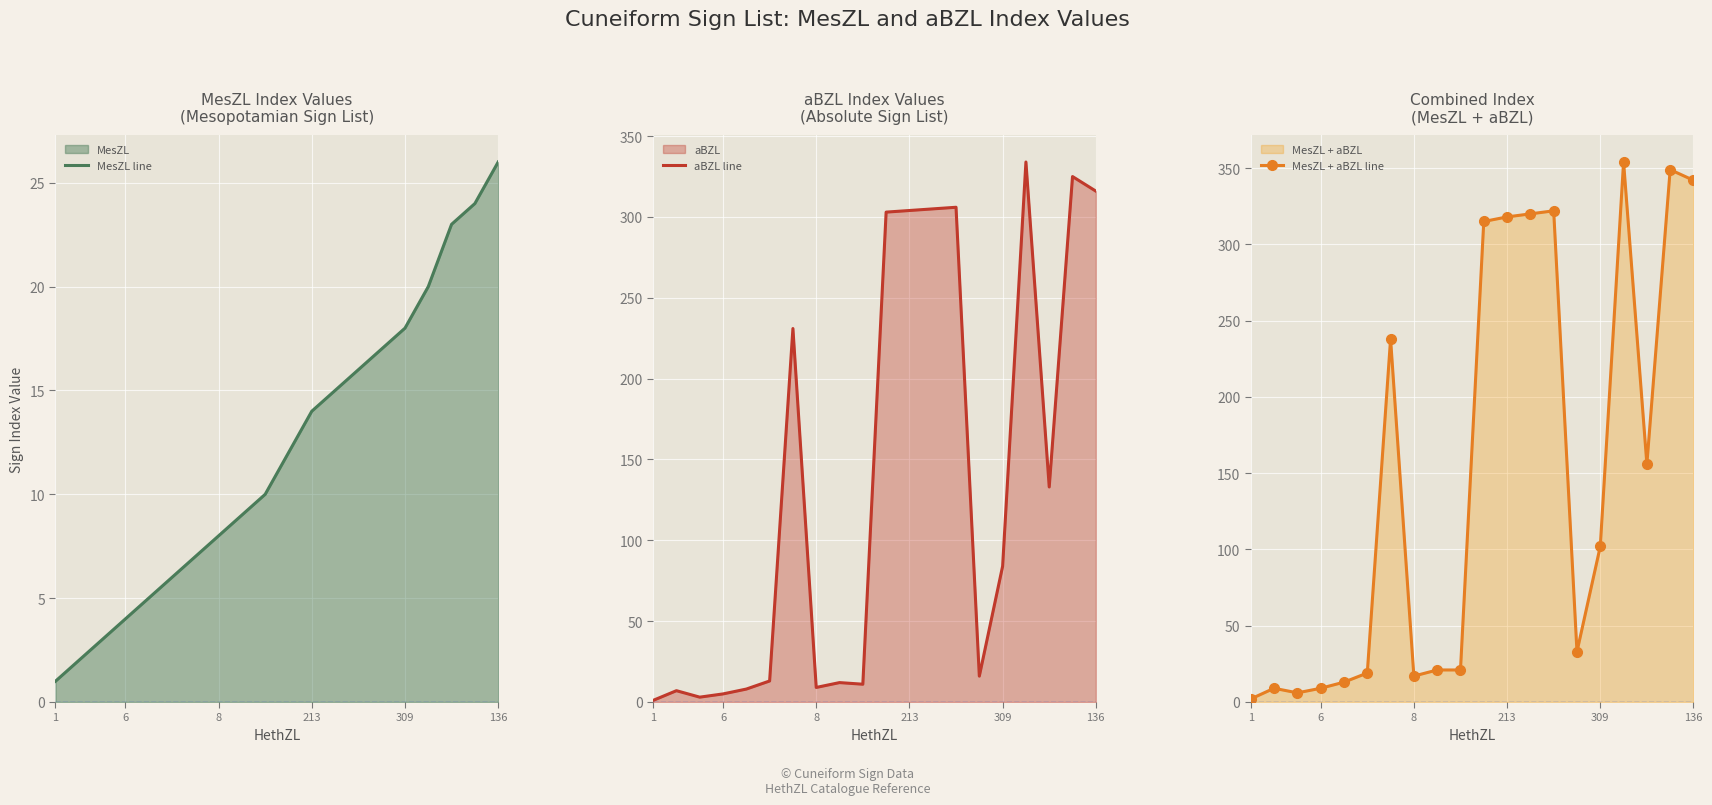

True or false: MesZL line and aBZL line cross at least once.

True